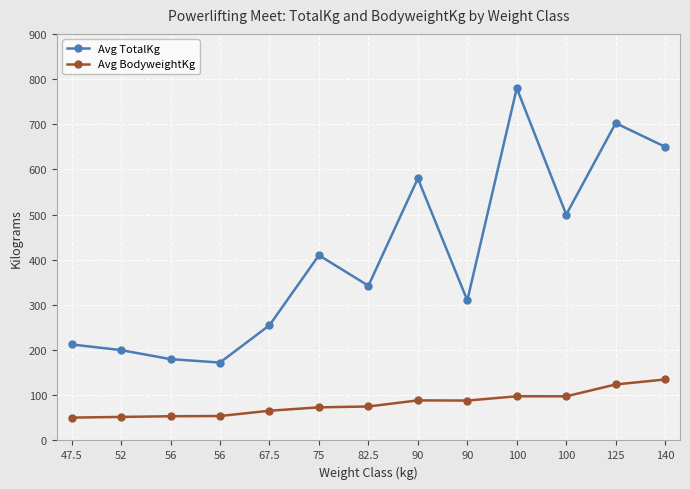

What are all the series names shown in the legend?

Avg TotalKg, Avg BodyweightKg